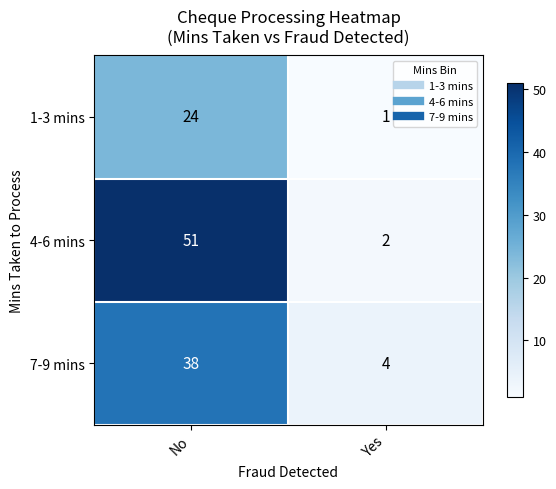

What is the total value across all series at No?

113